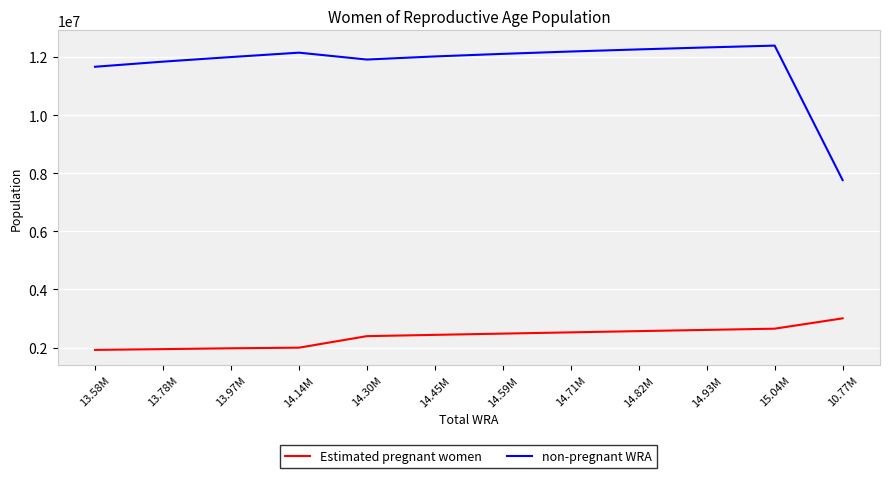

List the series in order of their peak value, highest first.

non-pregnant WRA, Estimated pregnant women